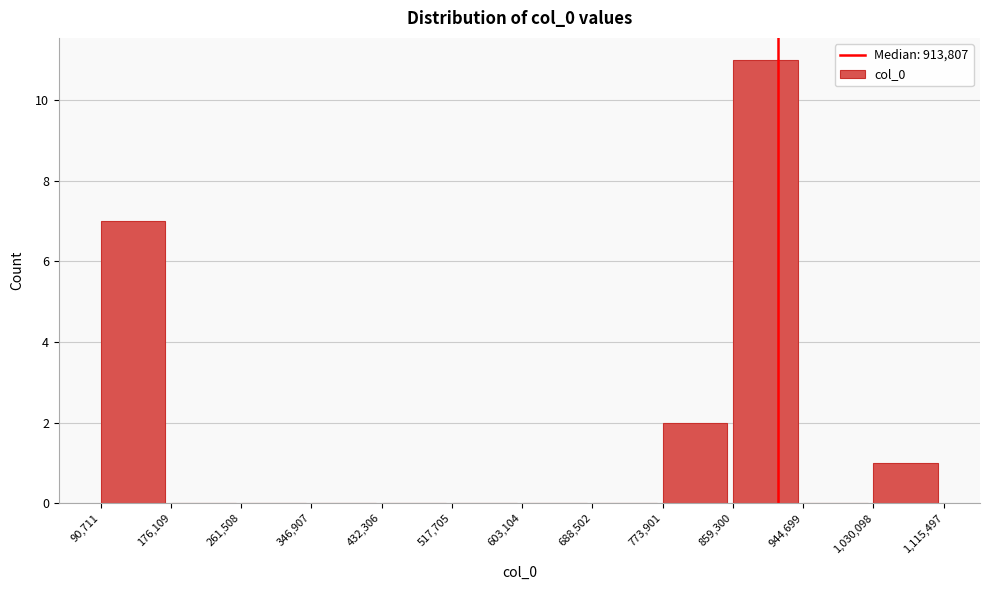

Reading left to right, transcribe this chart: for each bar, give the range it covers on the x-axis and its height. The values are not printed on the chart, so give them approximately, as read against the axis.

90,711 to 176,109: 7
176,109 to 261,508: 0
261,508 to 346,907: 0
346,907 to 432,306: 0
432,306 to 517,705: 0
517,705 to 603,104: 0
603,104 to 688,502: 0
688,502 to 773,901: 0
773,901 to 859,300: 2
859,300 to 944,699: 11
944,699 to 1,030,098: 0
1,030,098 to 1,115,497: 1